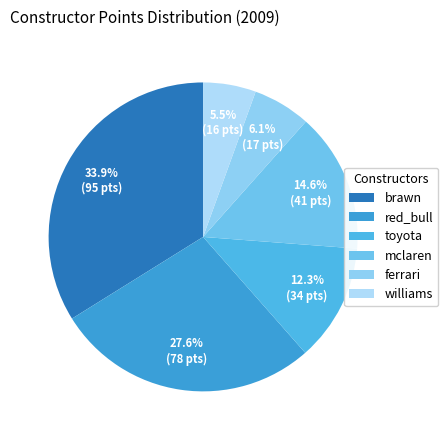

To the nearest percent, what is the average slice percentage?

17%